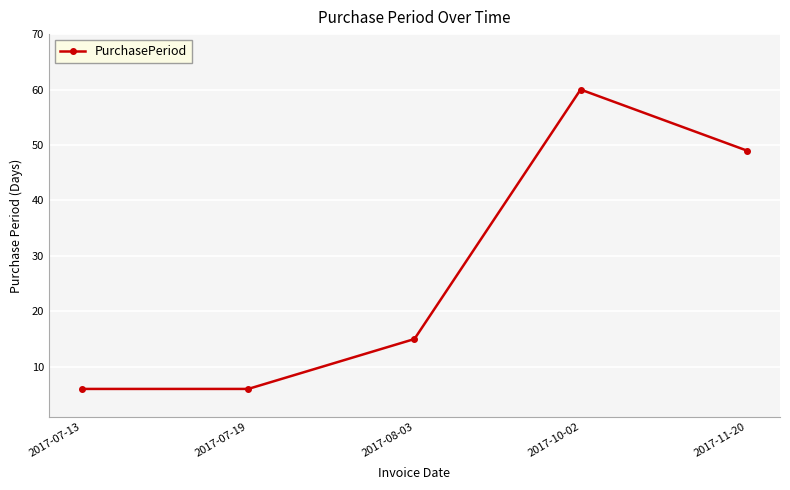

What is the ratio of the value at 2017-10-02 to the value at 2017-07-19?

10.0